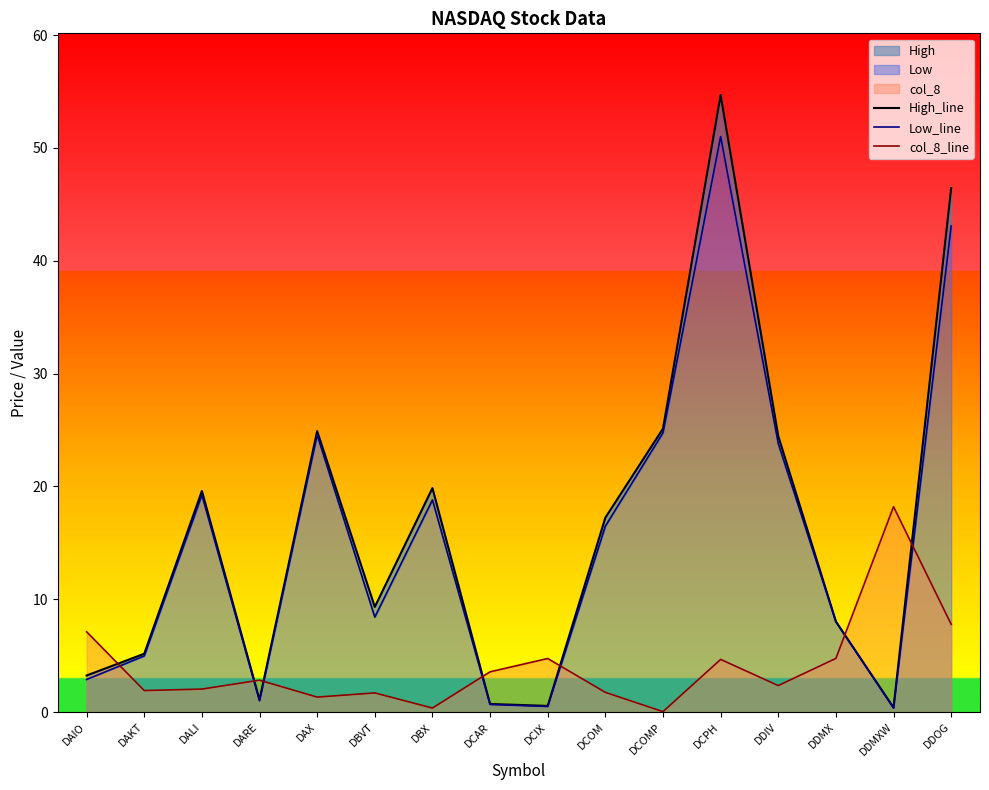

At which category does the chart reach its minimum across all series?

DCOMP